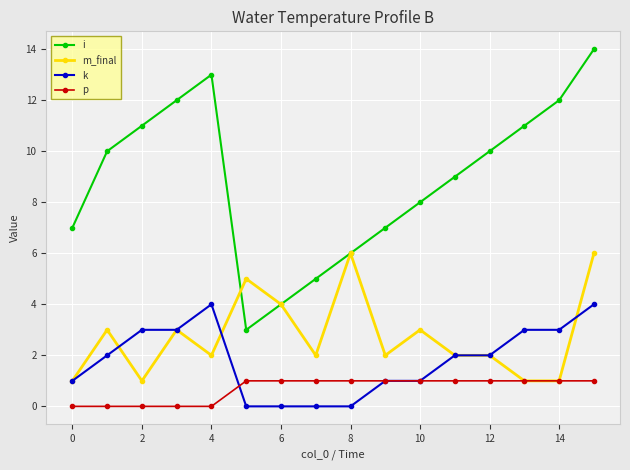

What are all the series names shown in the legend?

i, m_final, k, p